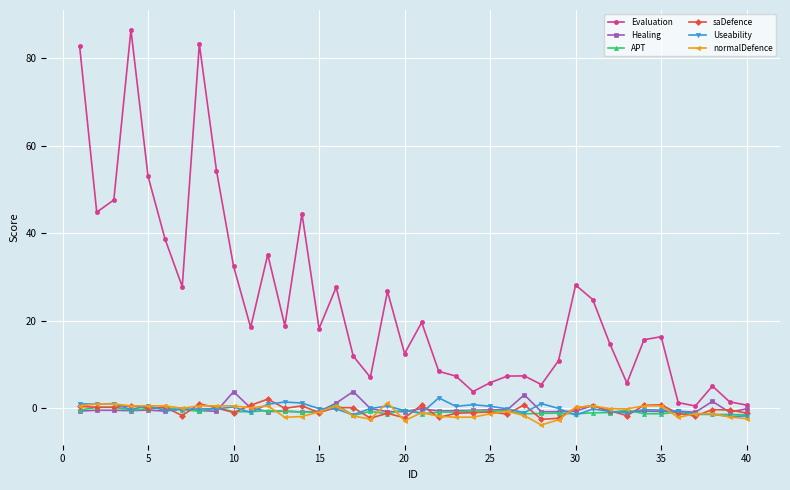

Does the chart have visible grid lines?

Yes